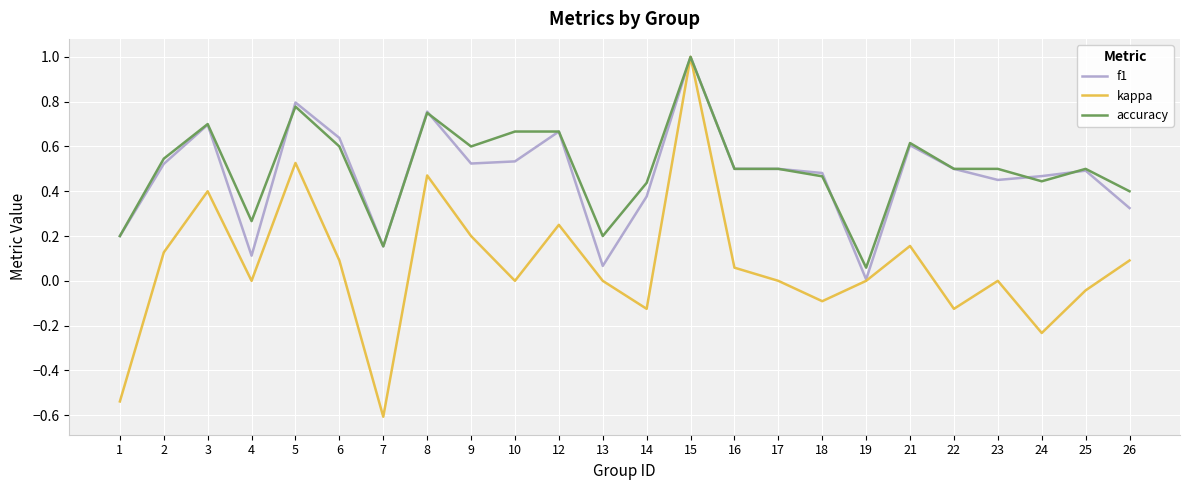

The kappa series shows -0.4 at 7. True or false?

False